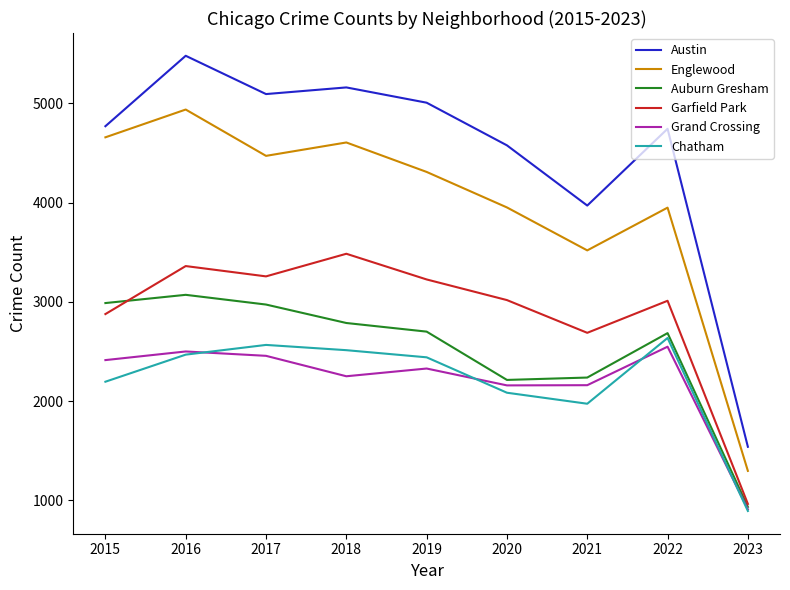

Which series has the largest range (max minus min)?

Austin